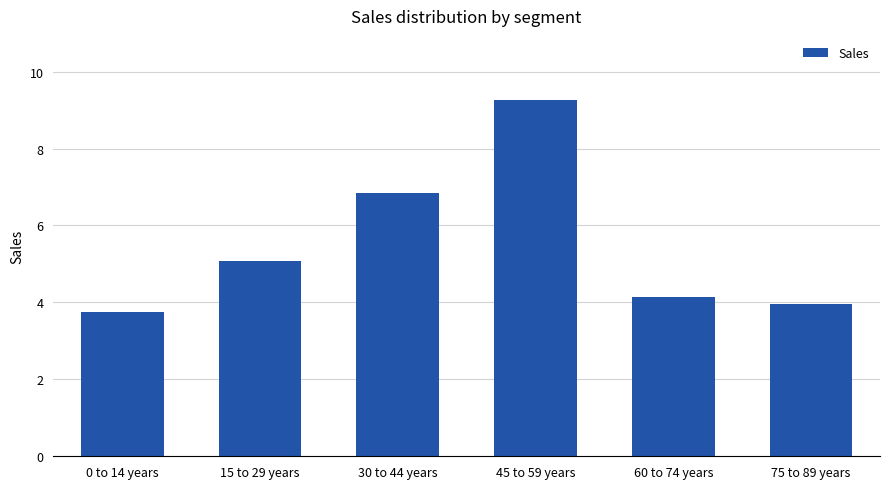

True or false: the data shows 414962112.5 at 60 to 74 years.

True